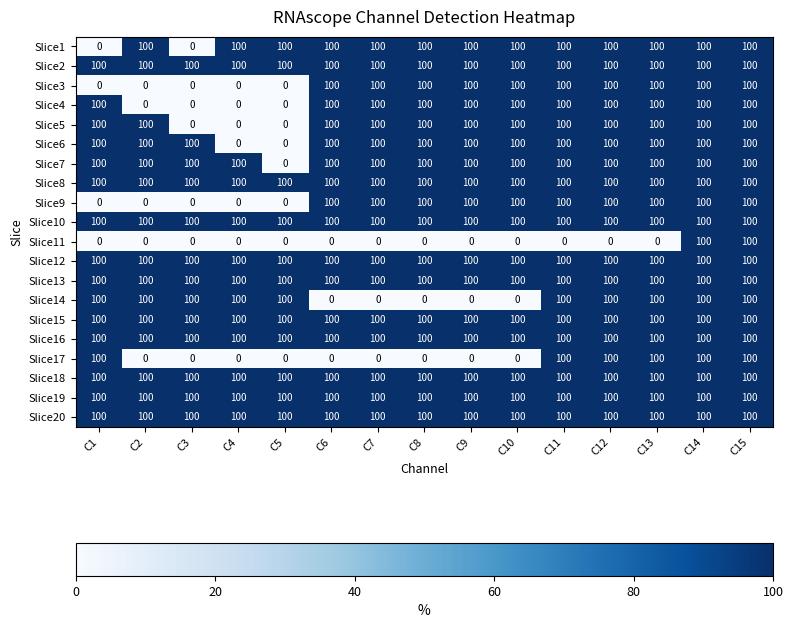

What is the maximum value shown in the chart?

100